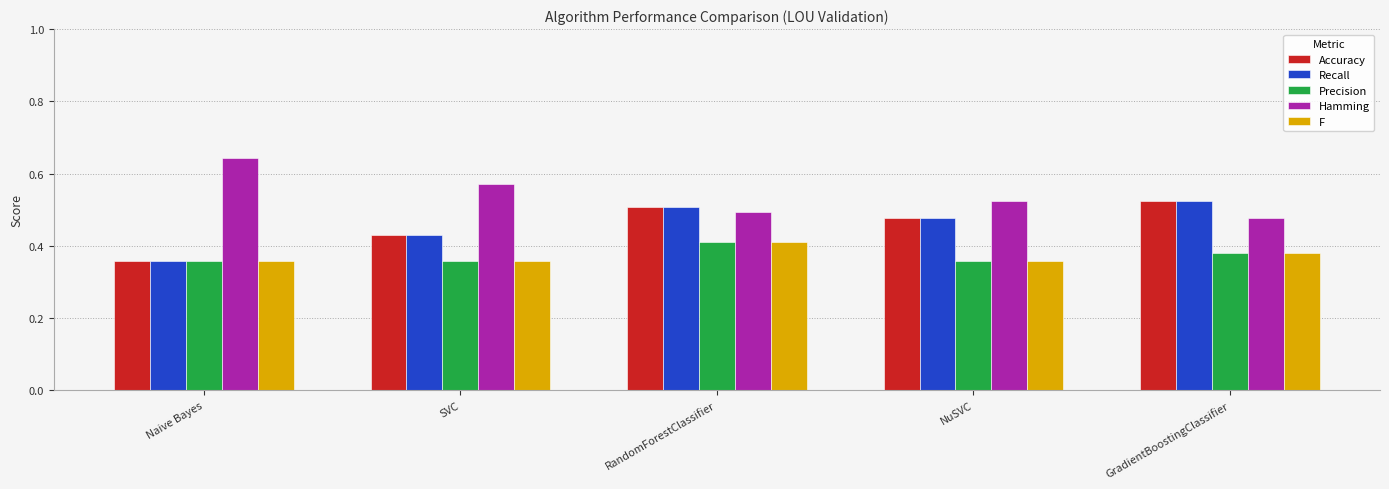

True or false: Recall has a value of 0.8 at NuSVC.

False